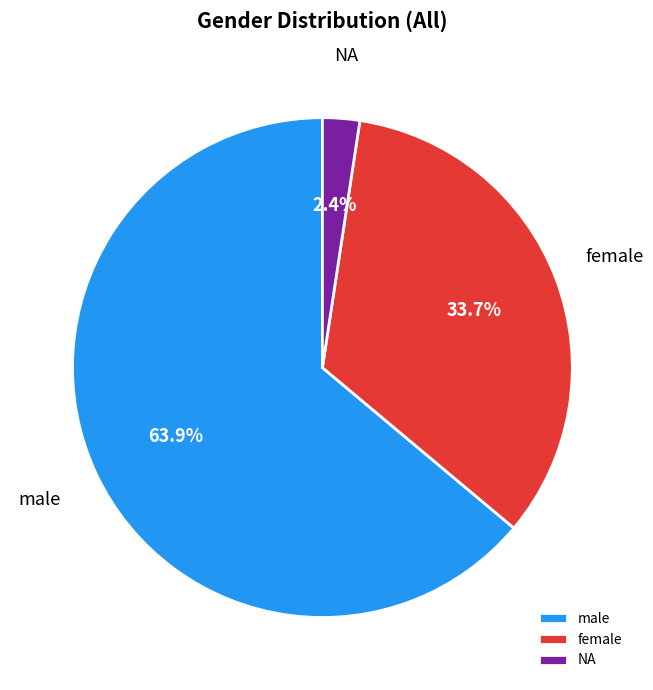

The male slice represents 57% of the pie. True or false?

False